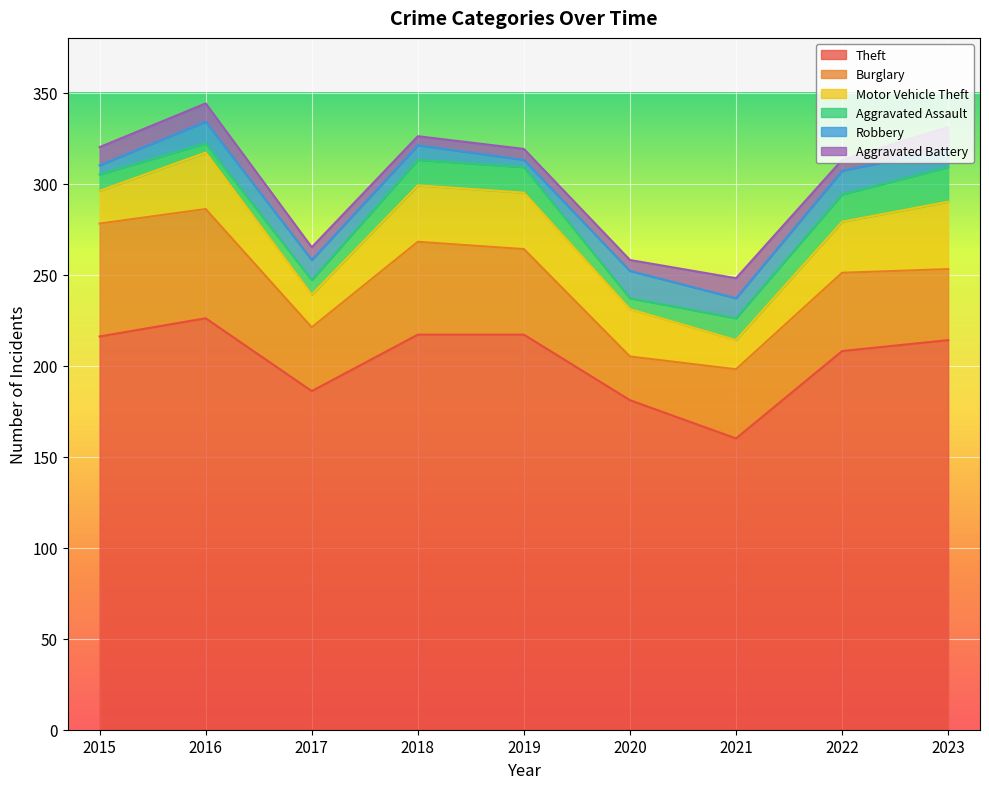

How many data points in Aggravated Assault are less than 12?

4